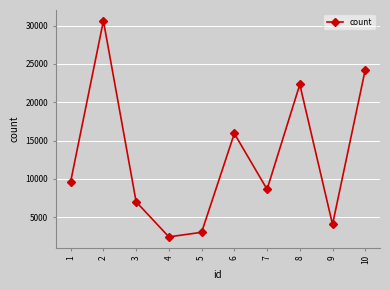

At which category does the chart reach its peak across all series?

2